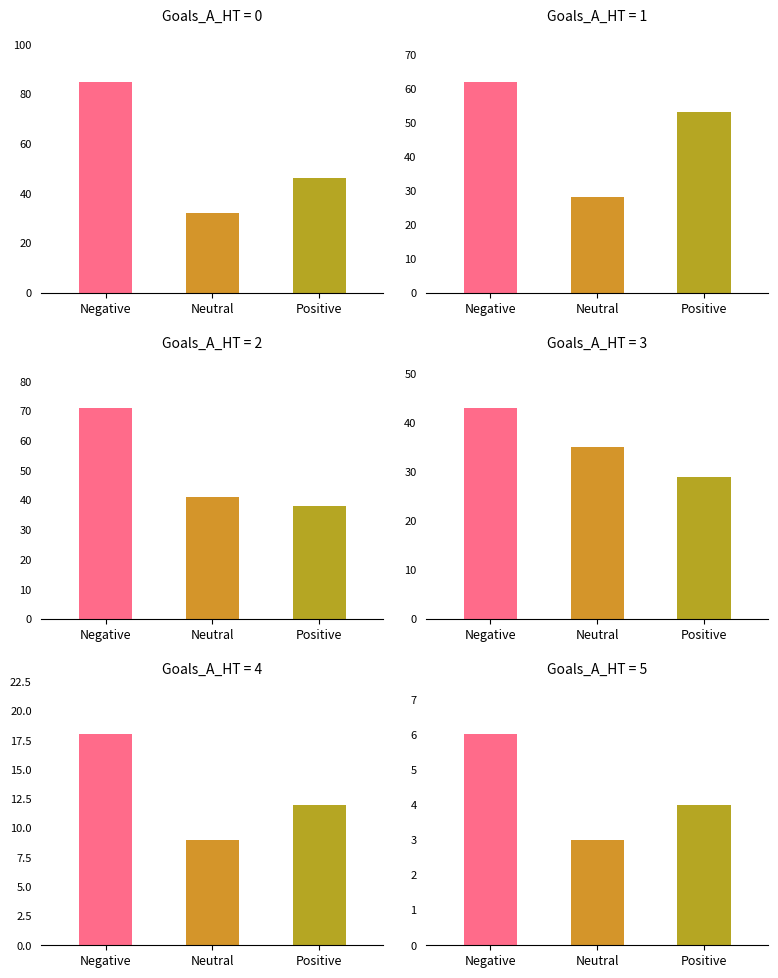

The value of Negative at 3 is 22. True or false?

False